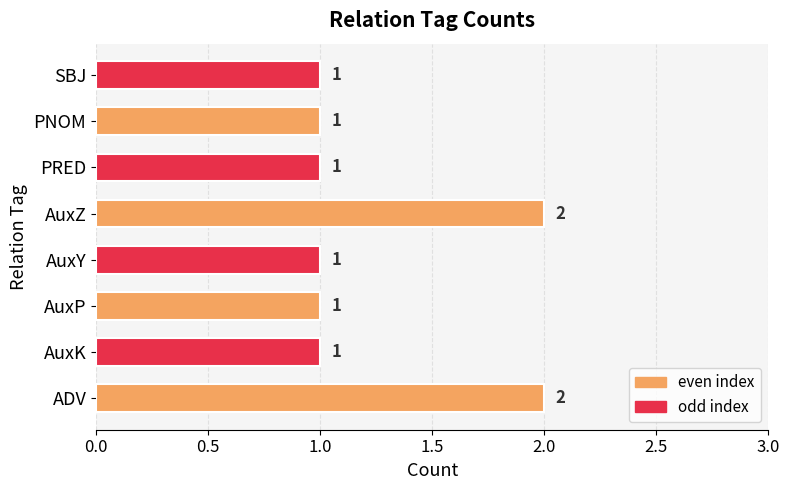

True or false: the data shows 1 at ADV.

False